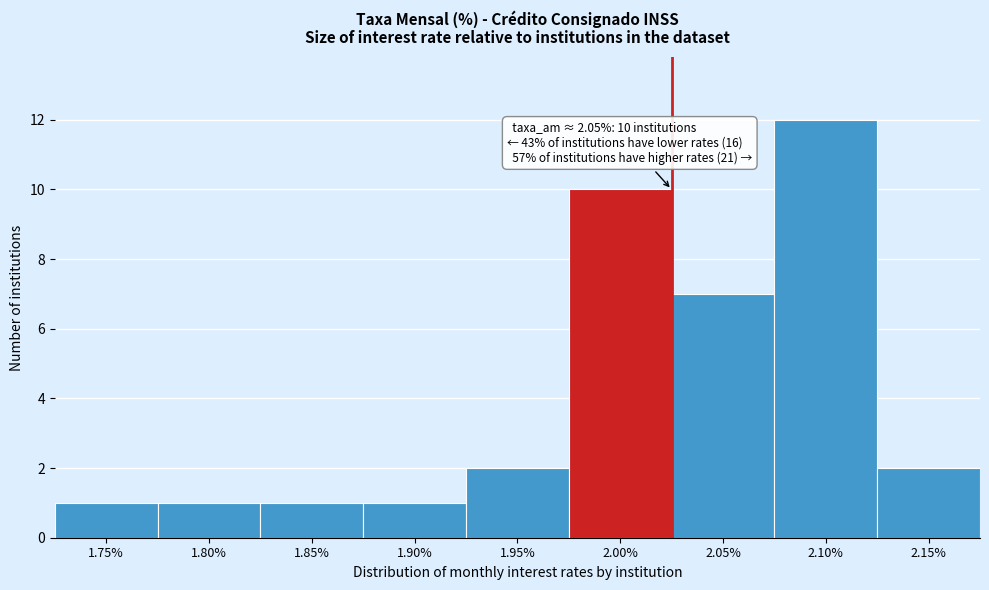

Reading left to right, list all the values displayed in this chart.

1	1	1	1	2	10	7	12	2